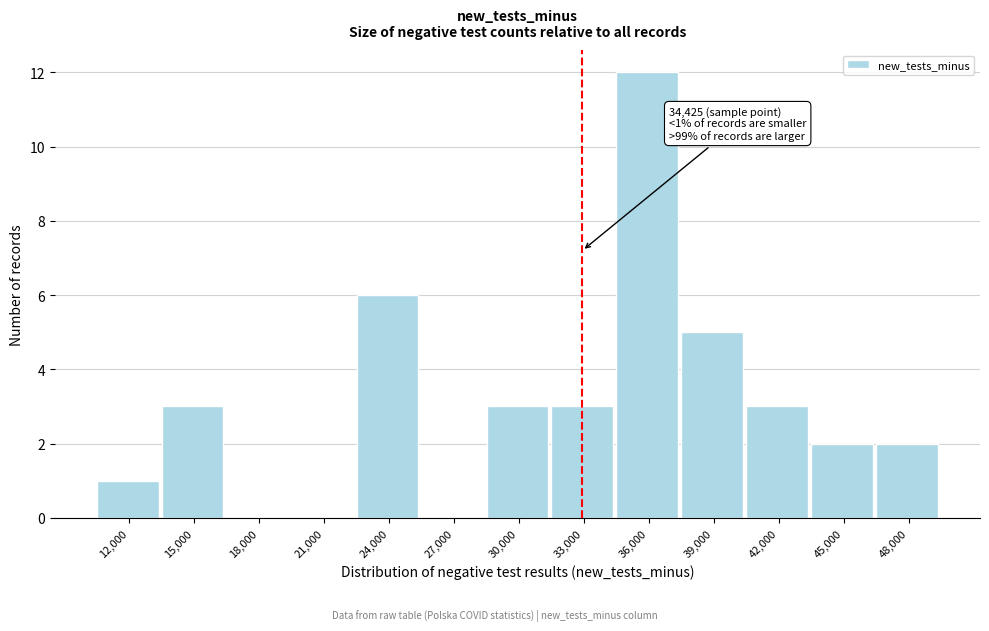

Reading left to right, what are all the values shown in this chart?

12,000=1	15,000=3	18,000=0	21,000=0	24,000=6	27,000=0	30,000=3	33,000=3	36,000=12	39,000=5	42,000=3	45,000=2	48,000=2